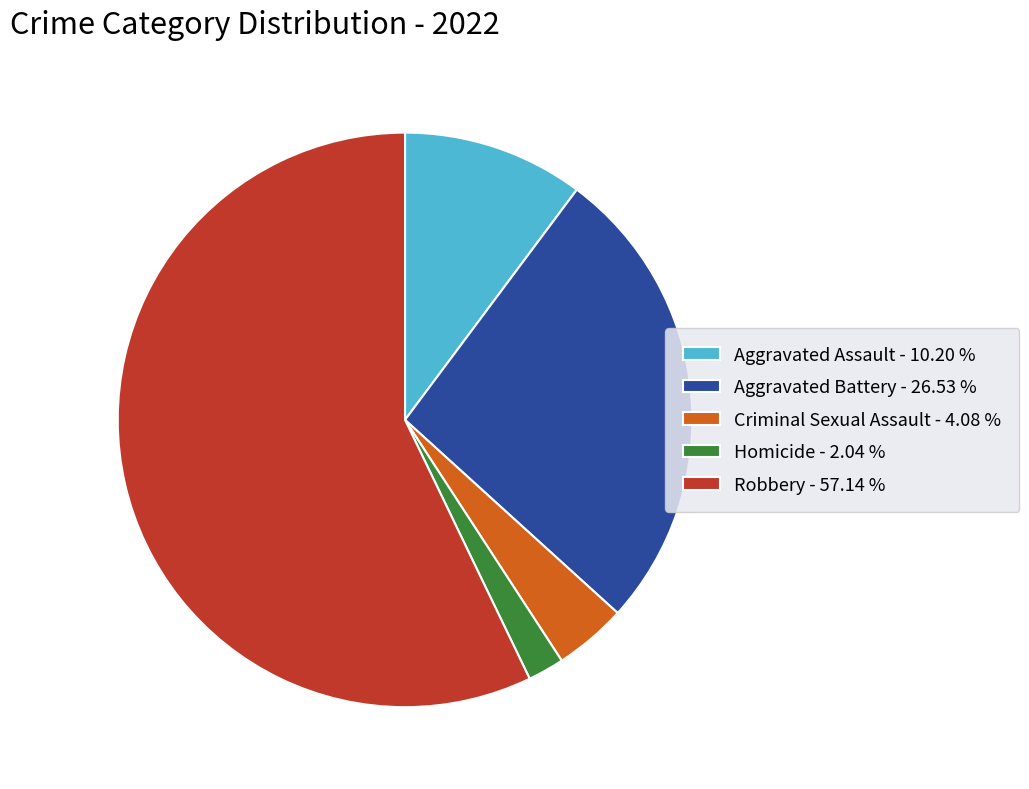

Between Robbery - 57.14 % and Criminal Sexual Assault - 4.08 %, which is larger?

Robbery - 57.14 %